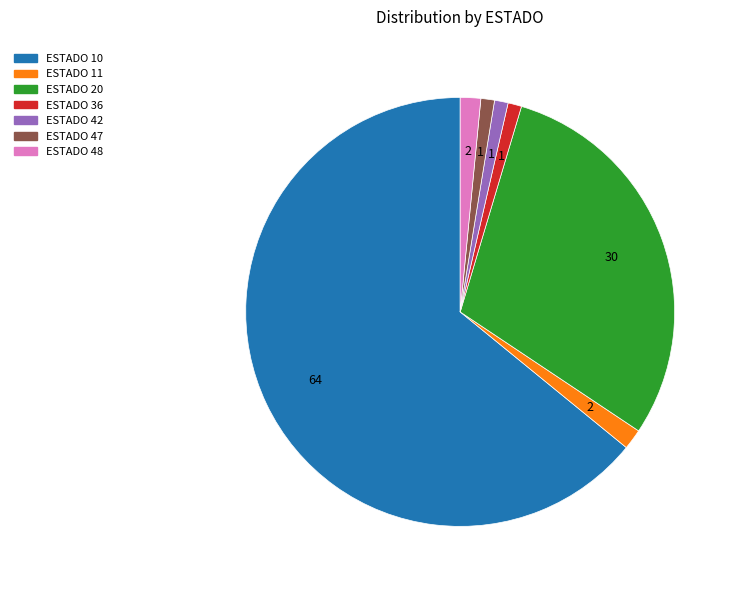

Is there any slice that represents more than half of the pie?

Yes